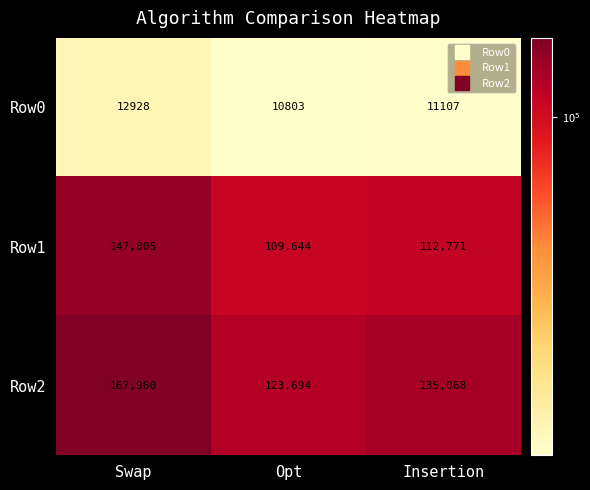

At which category is the sum across all series the highest?

Swap